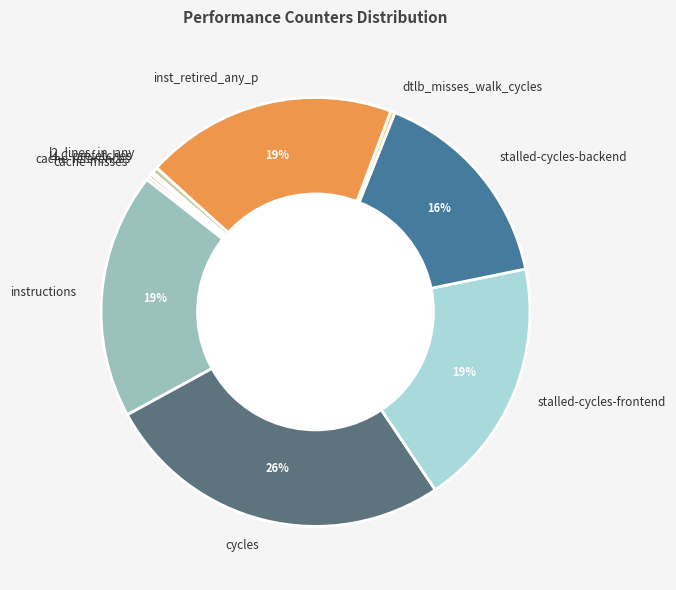

To the nearest percent, what is the combined percentage of l2_lines_in_any and stalled-cycles-backend?

16%